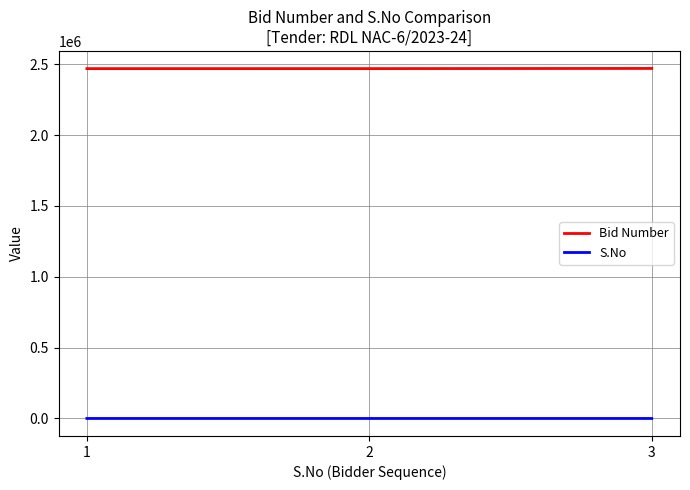

Is the value of S.No at 1 greater than the value of Bid Number at 1?

No